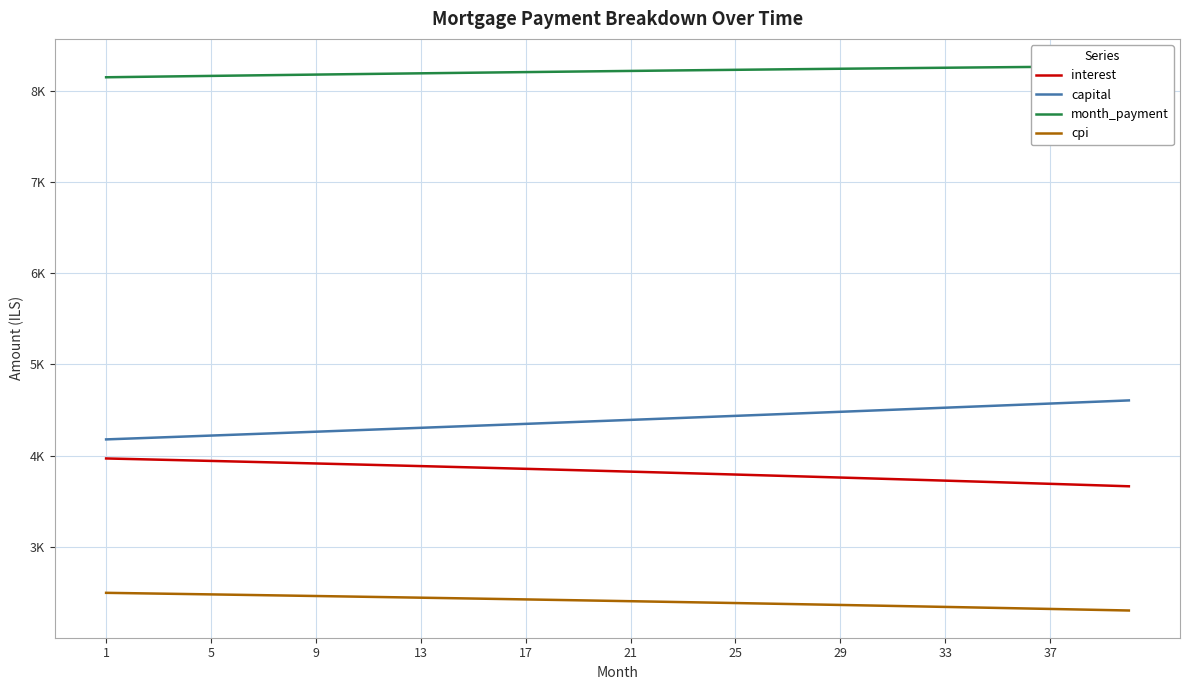

What are all the series names shown in the legend?

interest, capital, month_payment, cpi